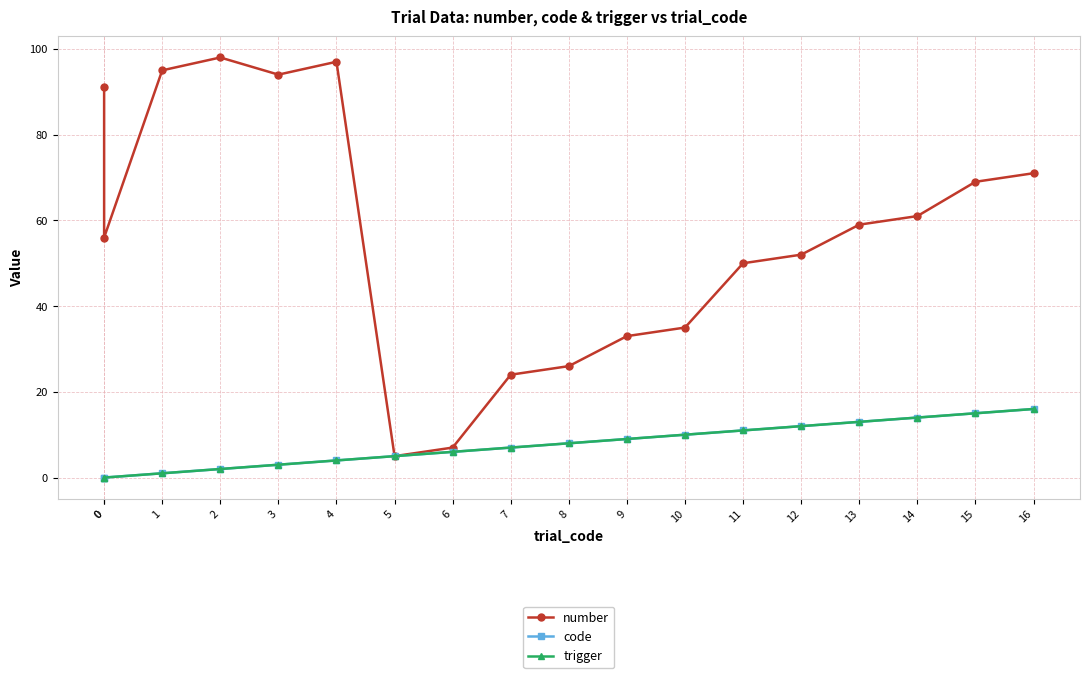

What is the value of the trigger point at the 12th from the left?

10